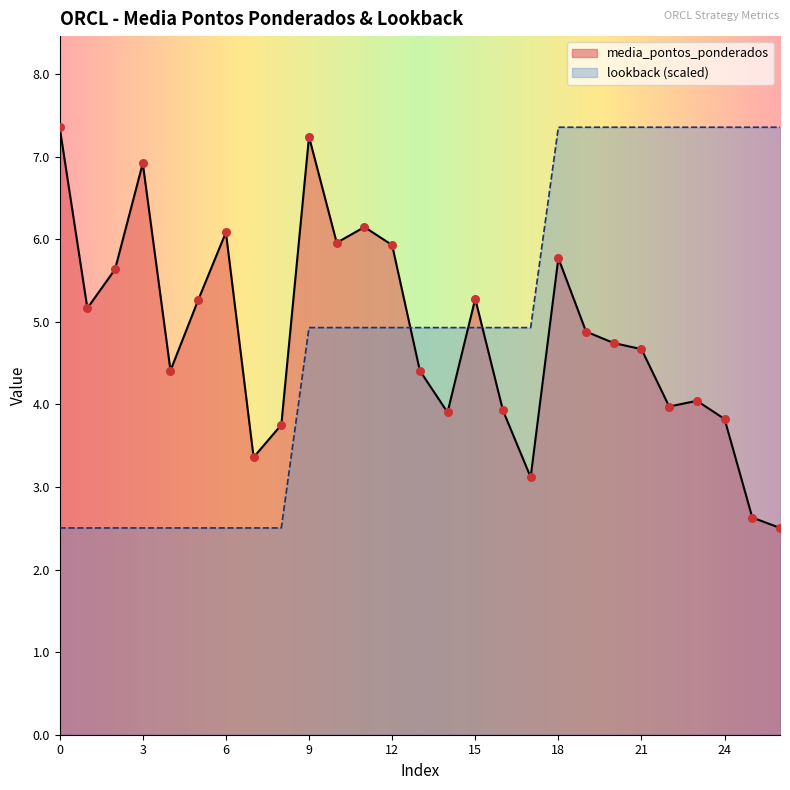

At which category is the sum across all series the highest?

18